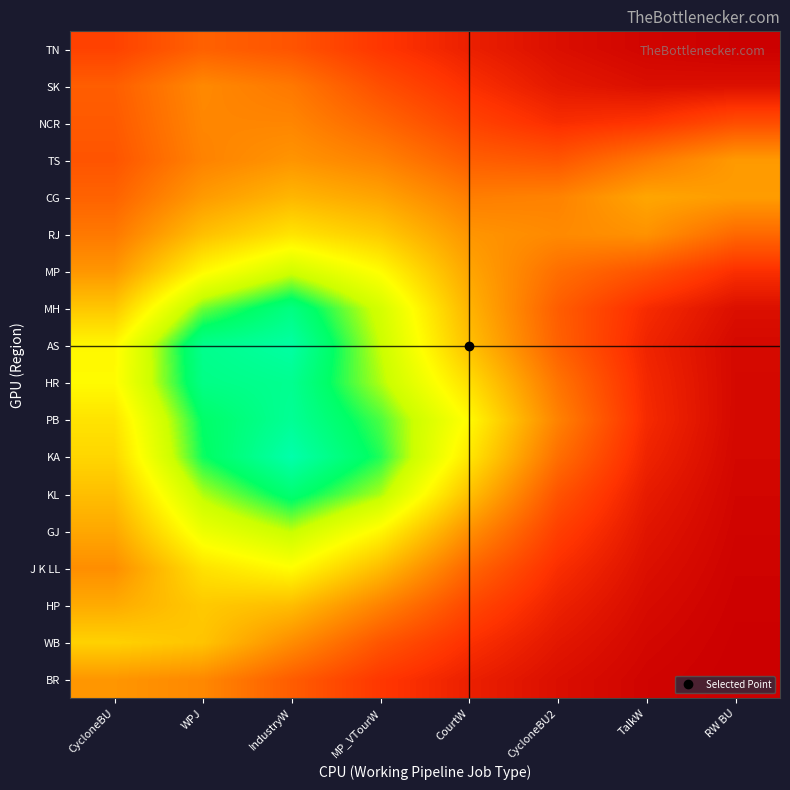

What is the total value across all series at RW BU?

4.6